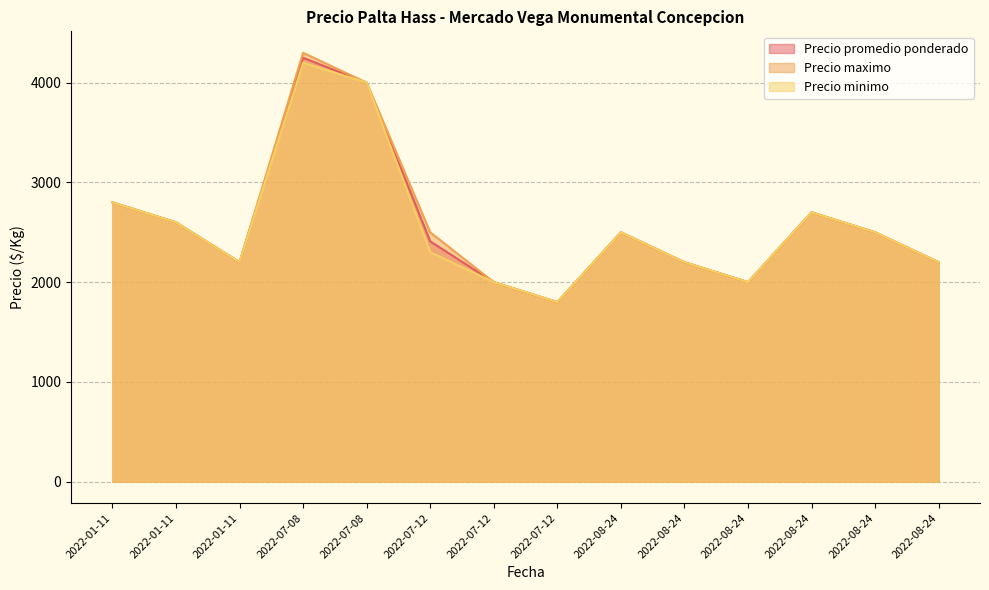

What is the average value of the Precio minimo series?

2571